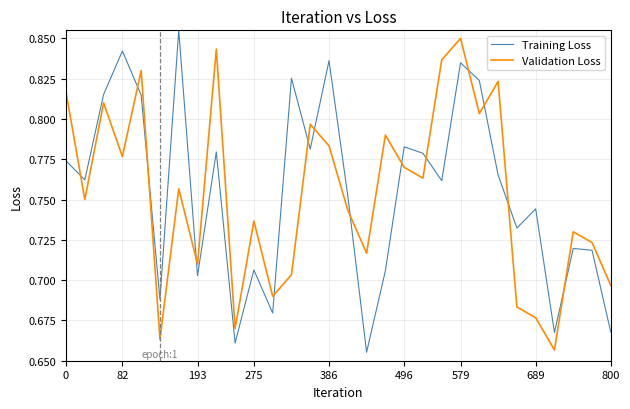

After their last crossing, which series has the higher values: Validation Loss or Training Loss?

Validation Loss